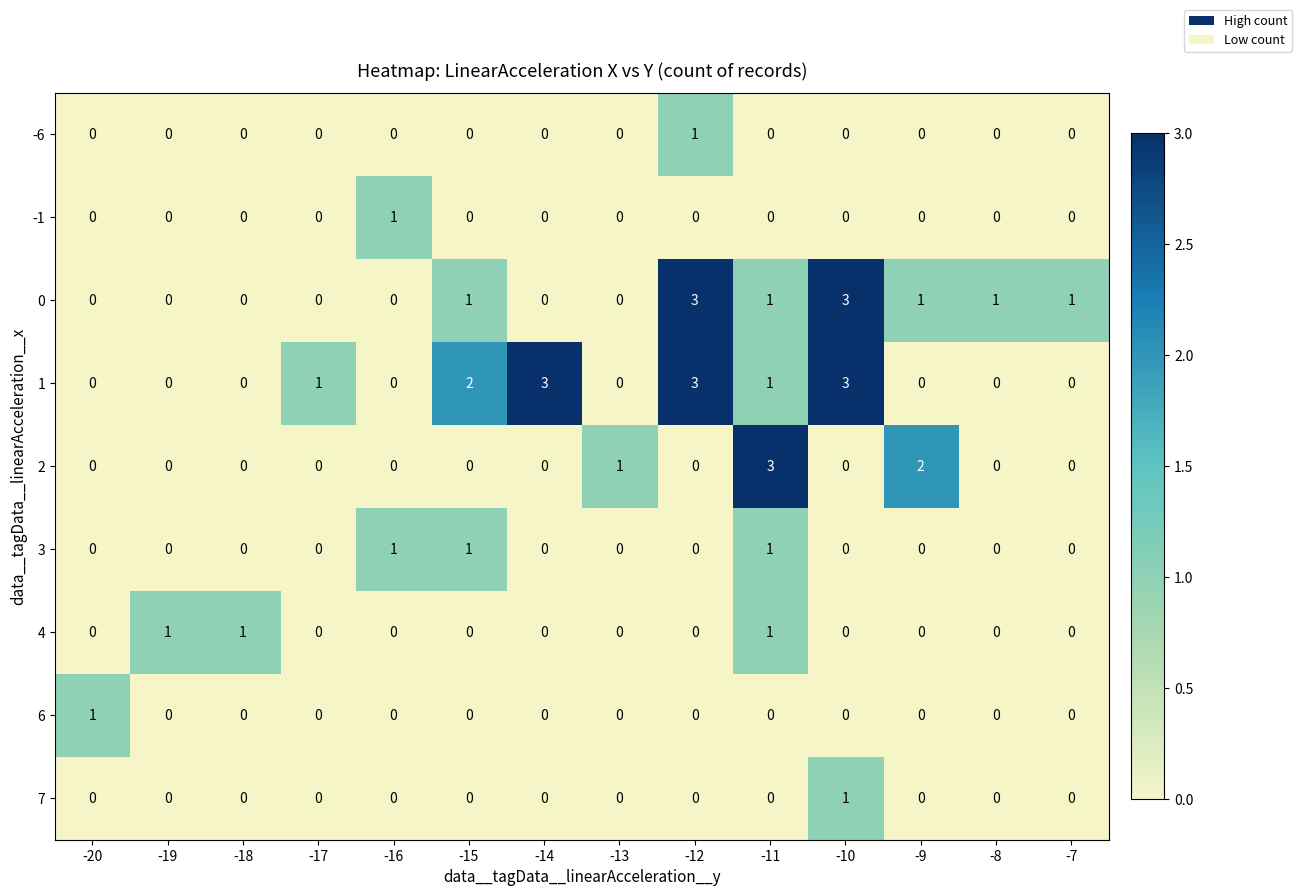

How many 7 values are between 0 and 1?

14